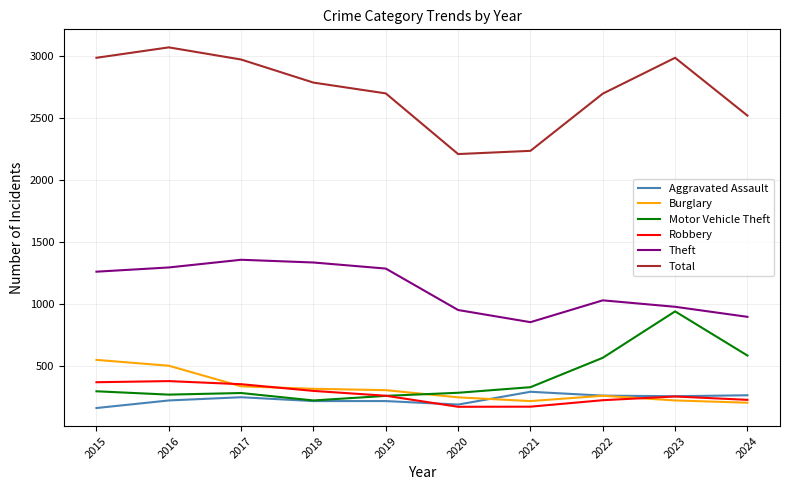

What is the difference between the Theft values at 2018 and 2016?

40